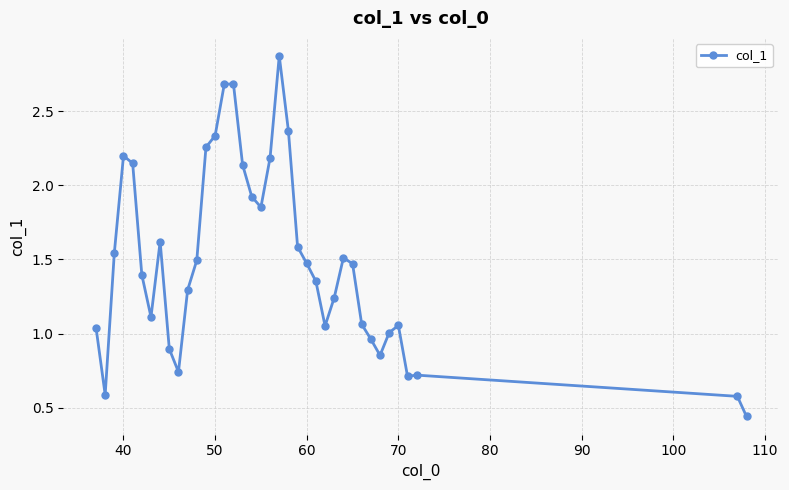

True or false: there are more than 2 points higher than both neighbors.

True